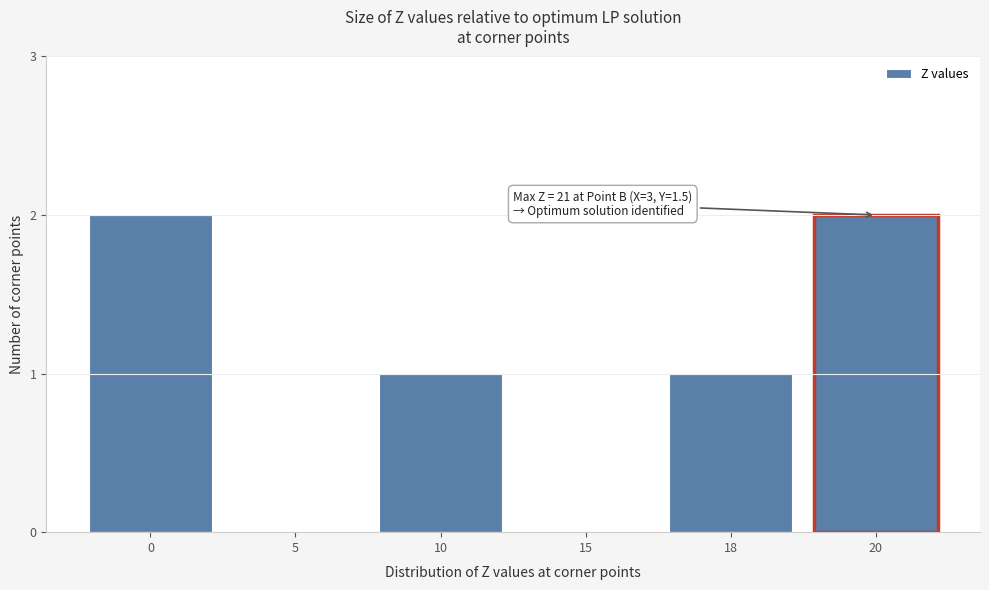

Reading right to left, what are all the values shown in this chart?

20=2	18=1	15=0	10=1	5=0	0=2